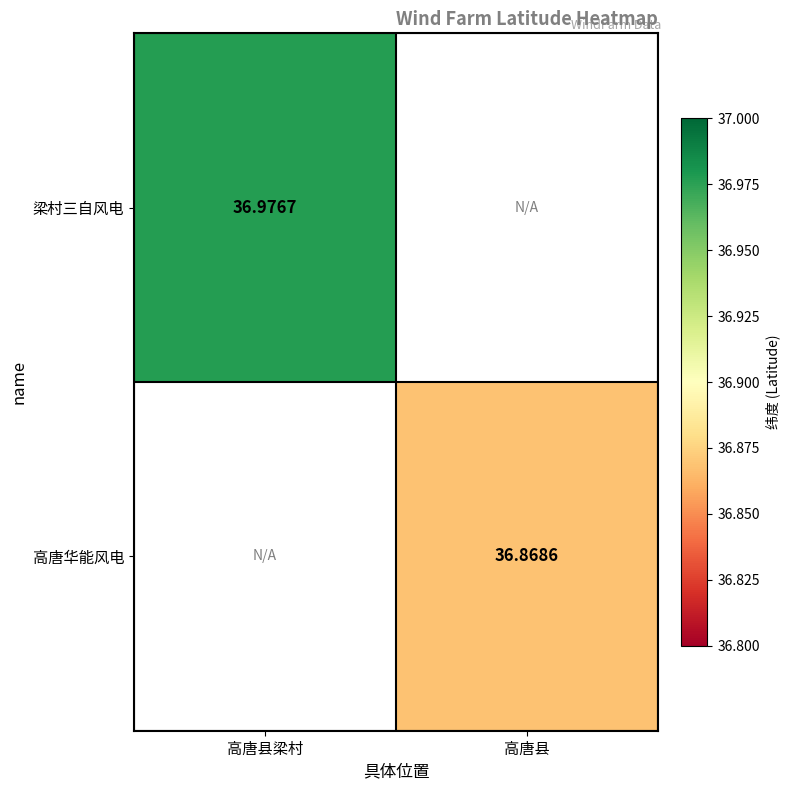

List the series in order of their peak value, highest first.

梁村三自风电, 高唐华能风电